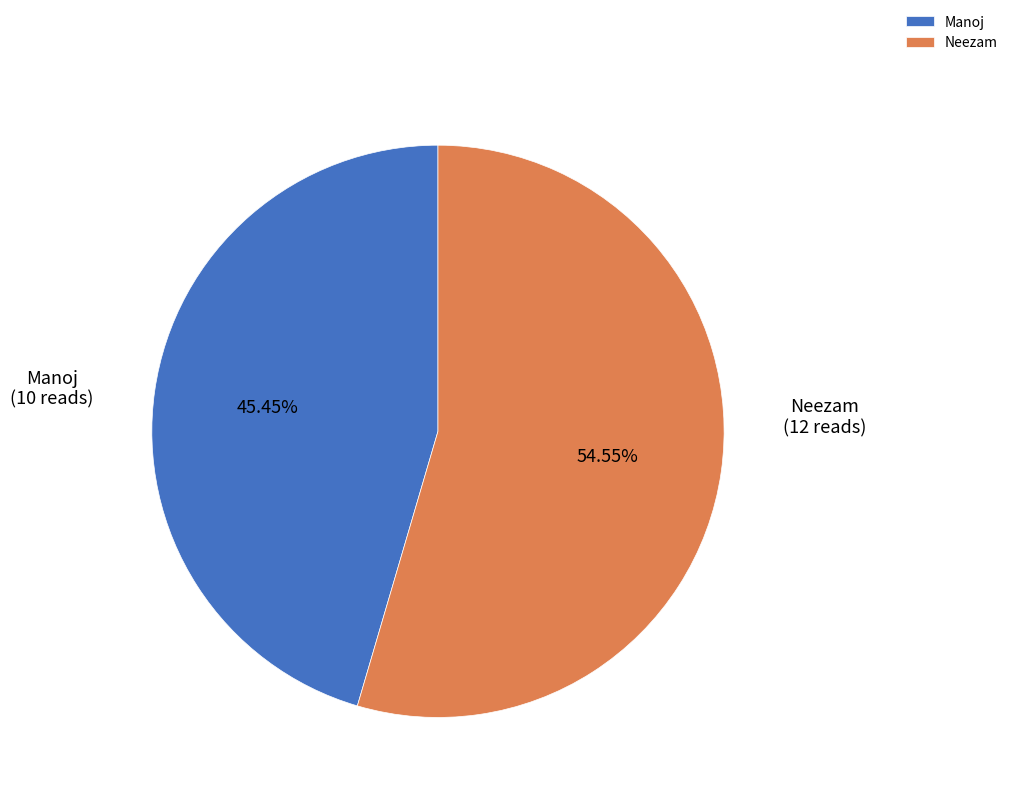

Which slice is the smallest?

Manoj